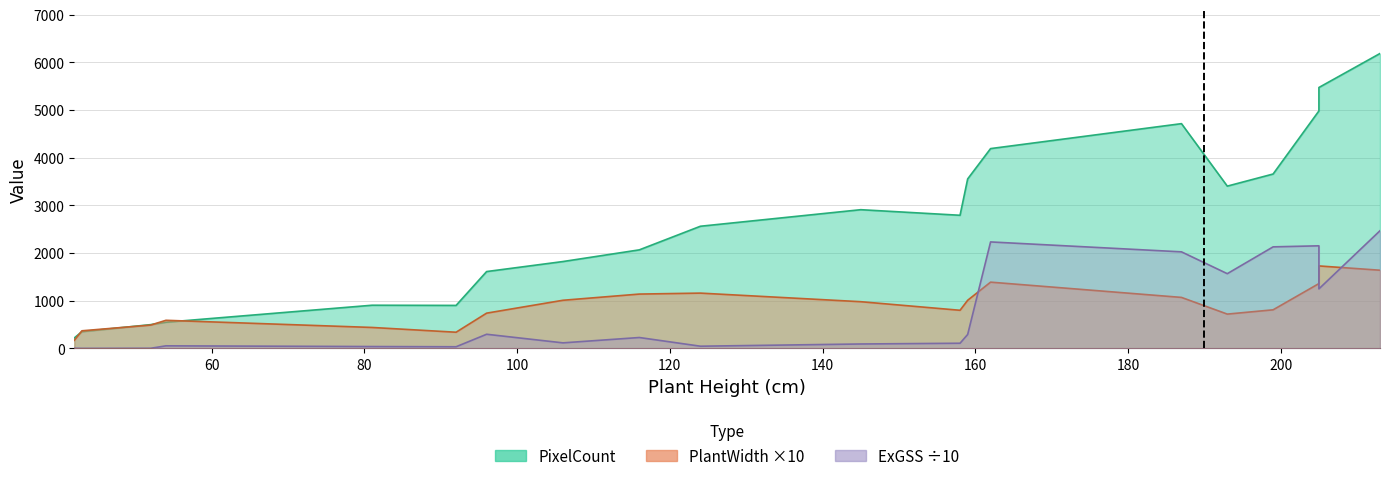

True or false: PlantWidth has more than 0 points higher than both neighbors.

True